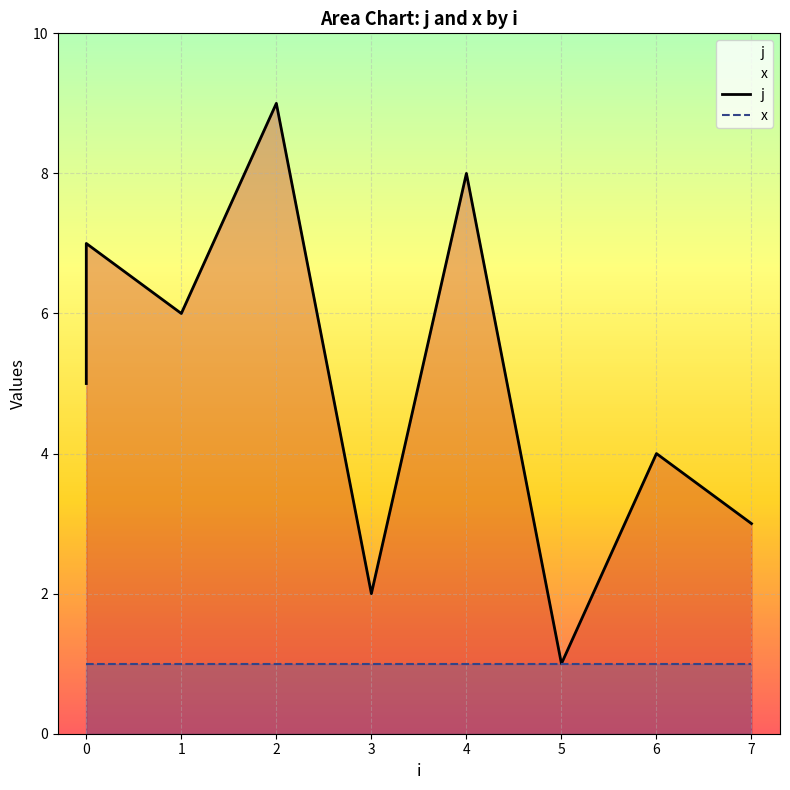

Rank the series by their average value, from lowest to highest.

x, j